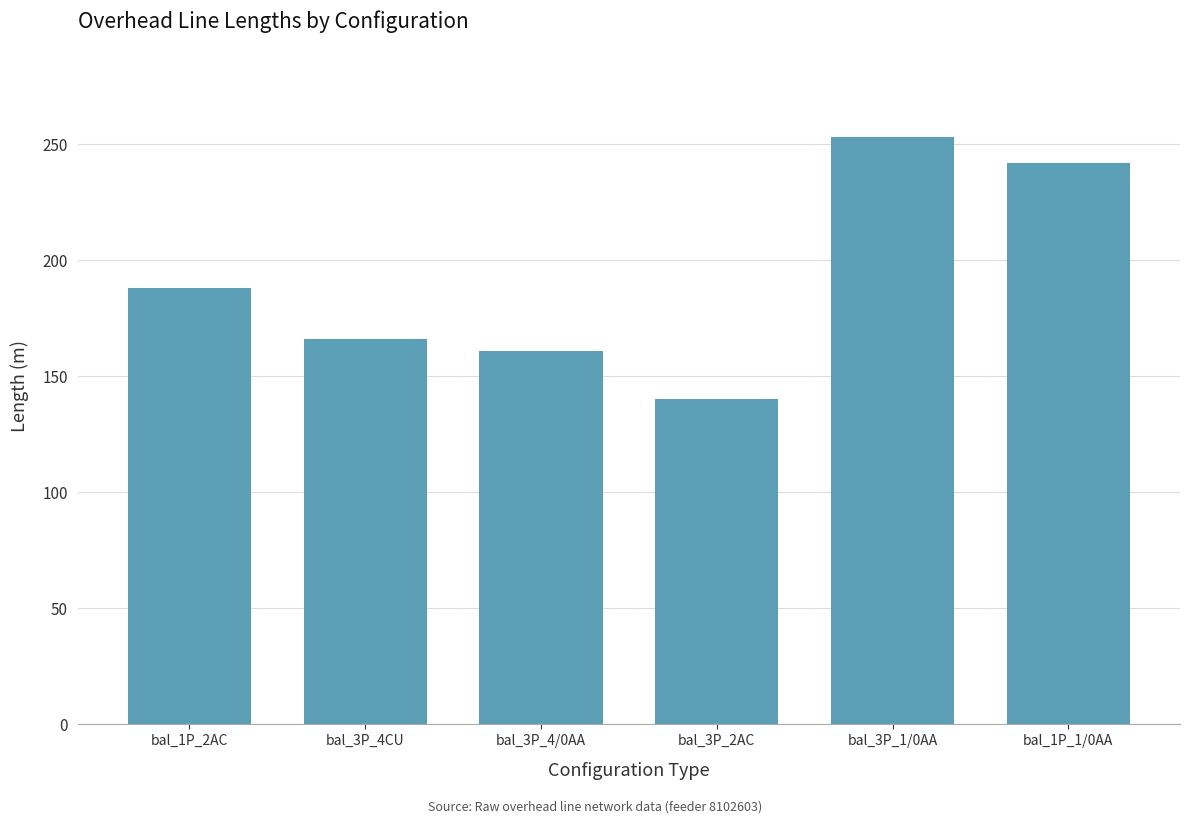

Reading left to right, extract all data points from this chart.

bal_1P_2AC=188.0	bal_3P_4CU=166.2	bal_3P_4/0AA=161.1	bal_3P_2AC=140.2	bal_3P_1/0AA=253.3	bal_1P_1/0AA=241.9